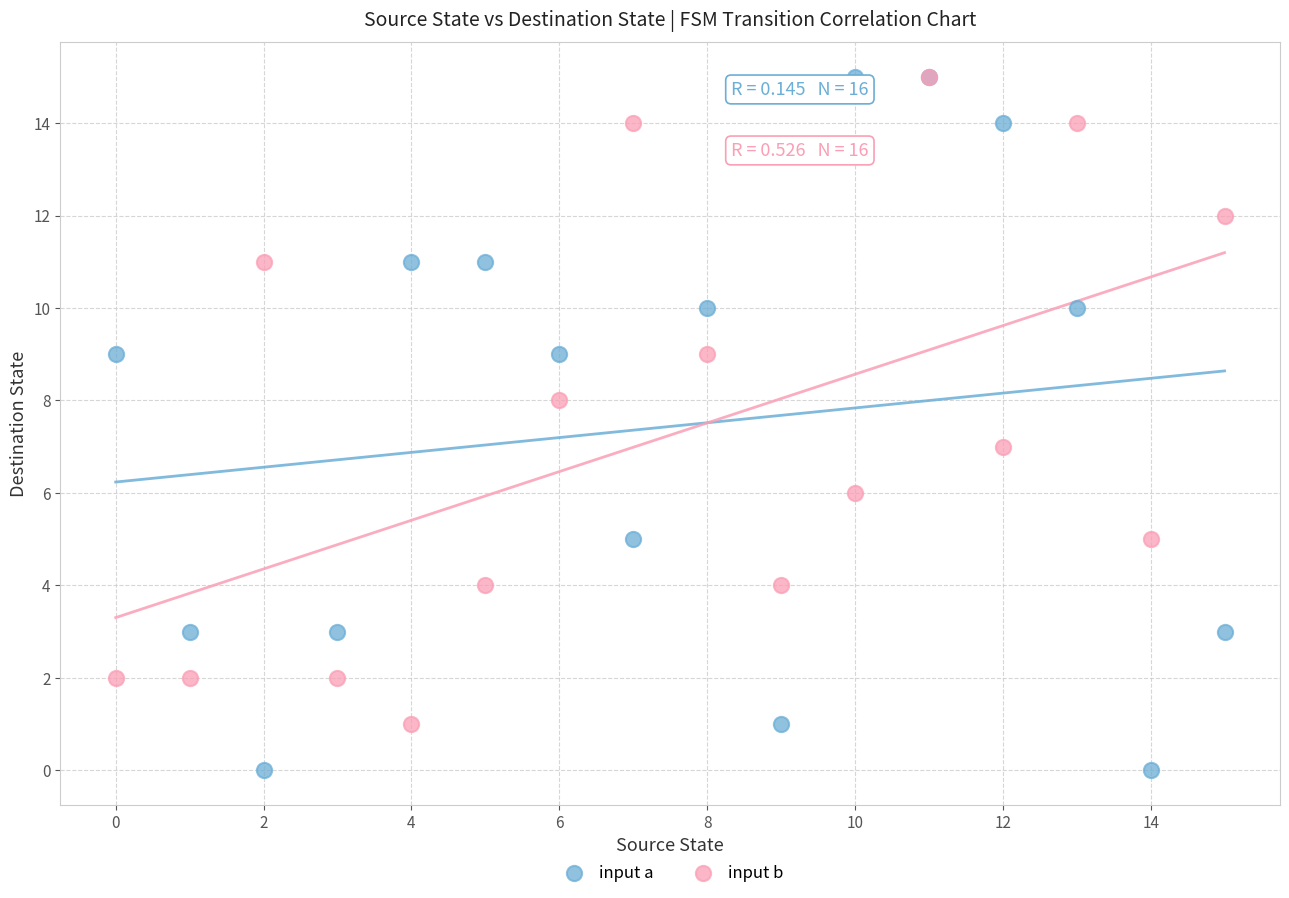

What are all the series names shown in the legend?

input a, input b